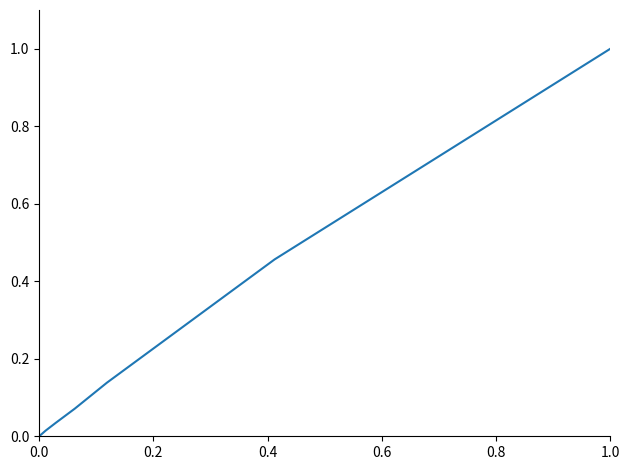

What is the maximum value shown in the chart?

1.0